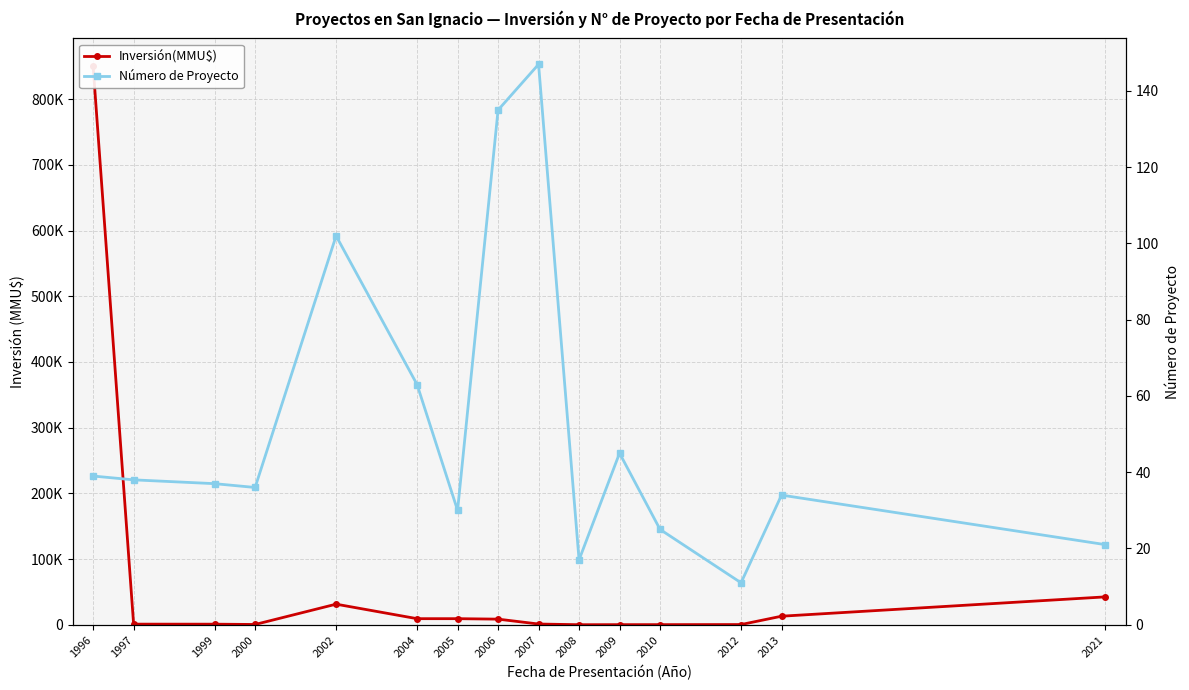

What is the difference between the Número de Proyecto values at 1997 and 2008?

21